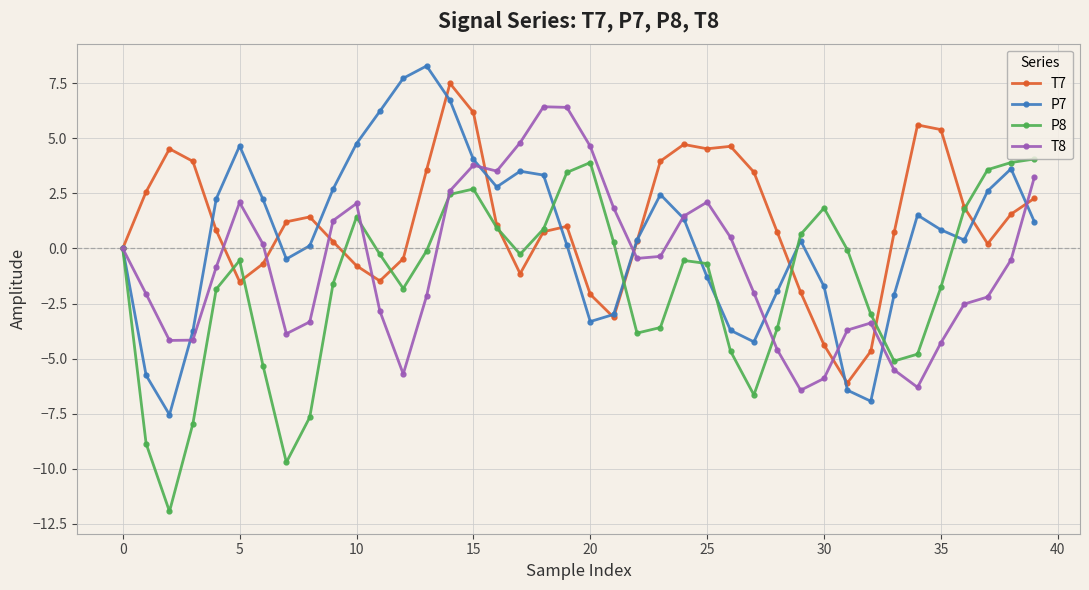

True or false: T8 has more than 2 points higher than both neighbors.

True